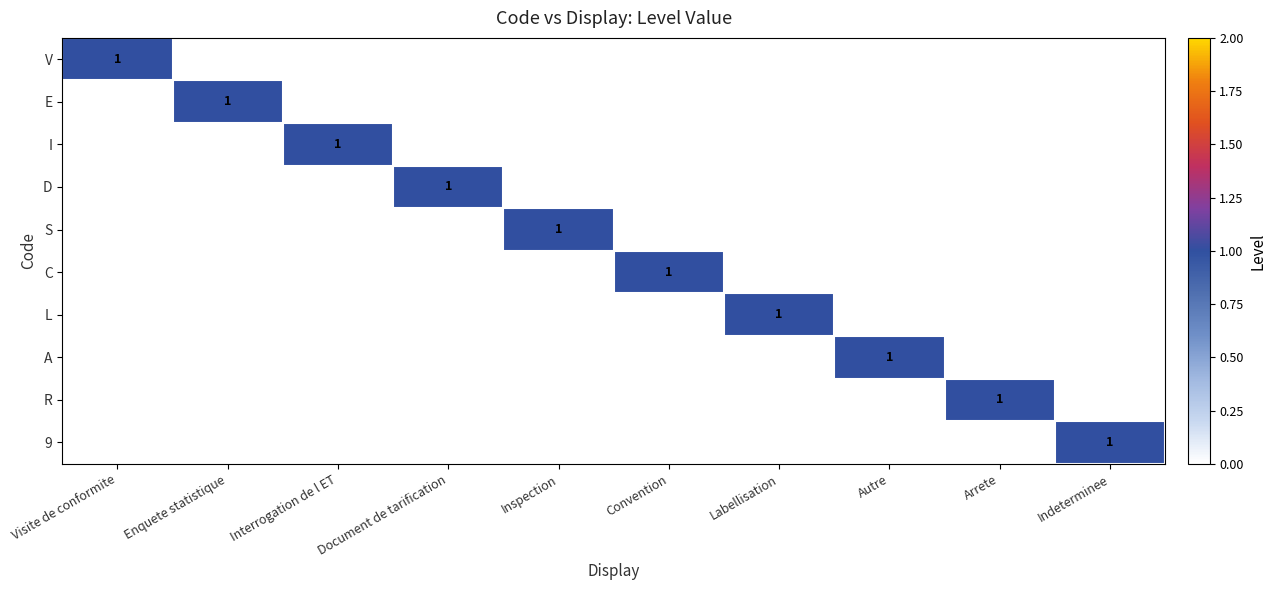

The value of V at Visite de conformite is 2. True or false?

False